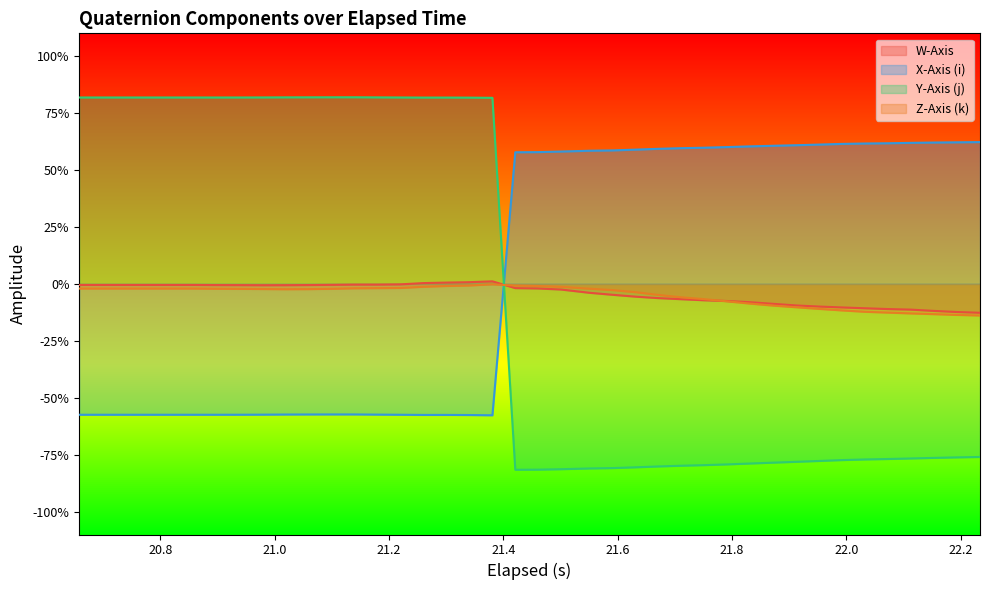

How many categories are shown in the chart?

40